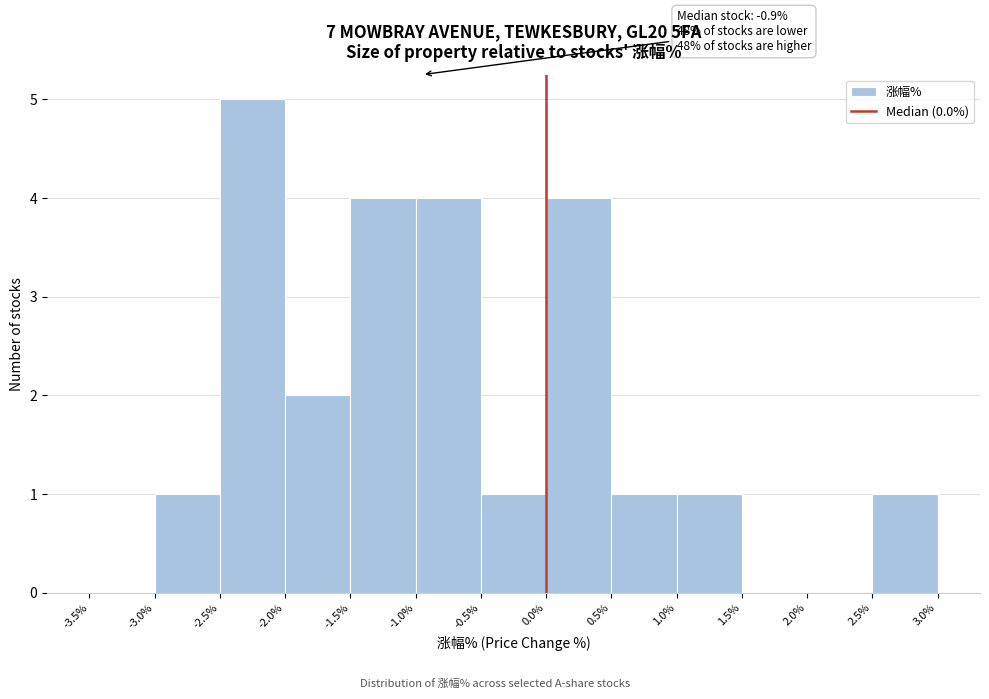

Which range on the x-axis has the tallest bar?

-2.5% to -2.0%